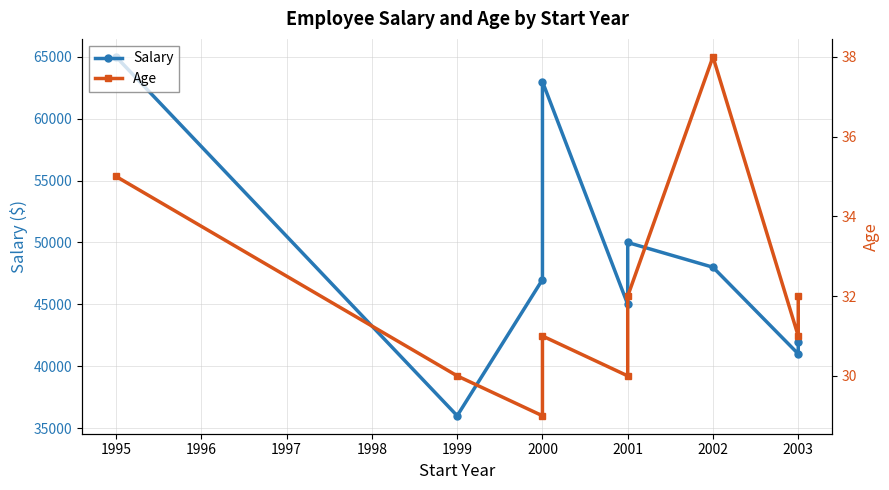

What is the value of the Age point at the 5th from the left?

30